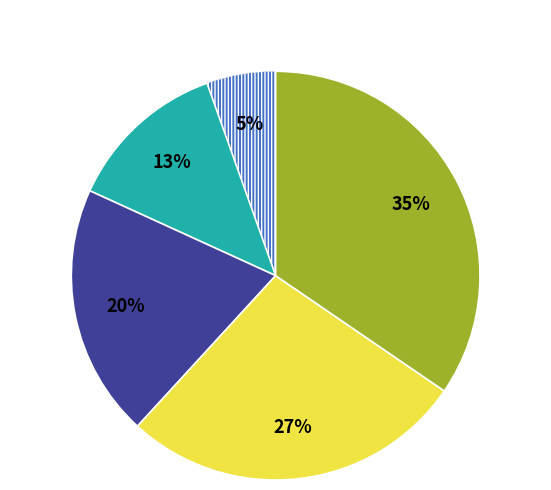

To the nearest percent, what is the average slice percentage?

20%